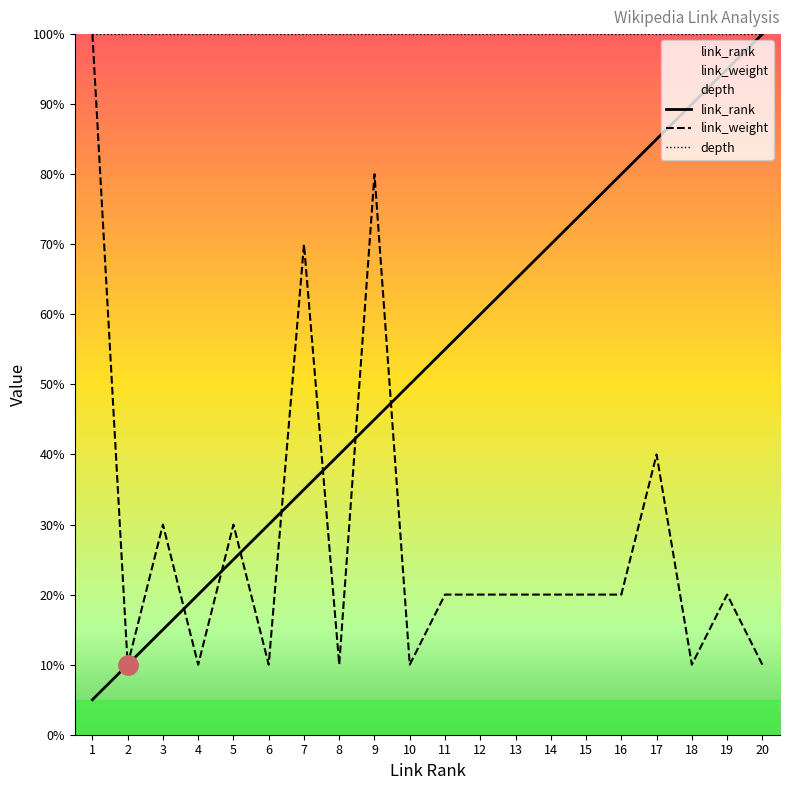

How many values in the link_rank series are below 55?

10